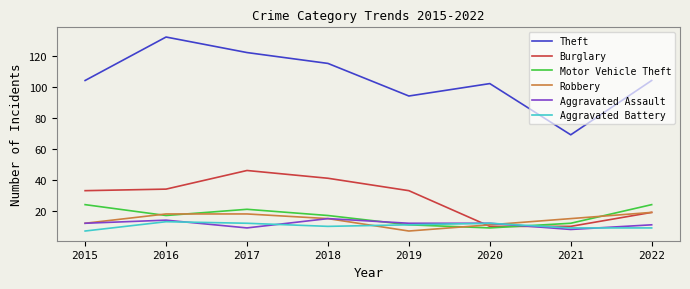

What is the difference between the maximum and minimum values in the Aggravated Assault series?

7